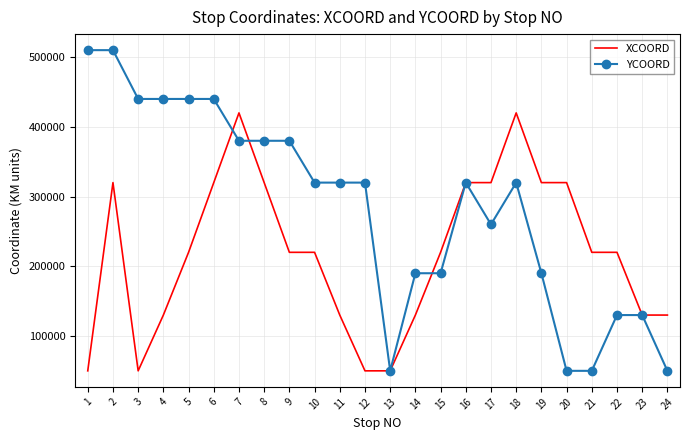

What is the difference between the second highest and second lowest values in the YCOORD series?

460000